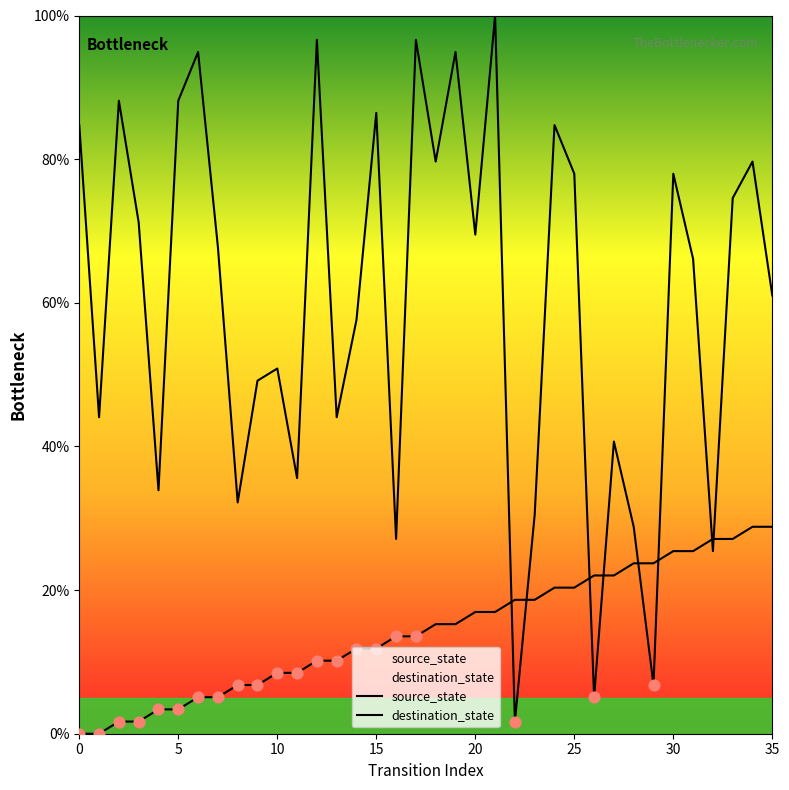

Which series has the widest spread of Y values?

destination_state